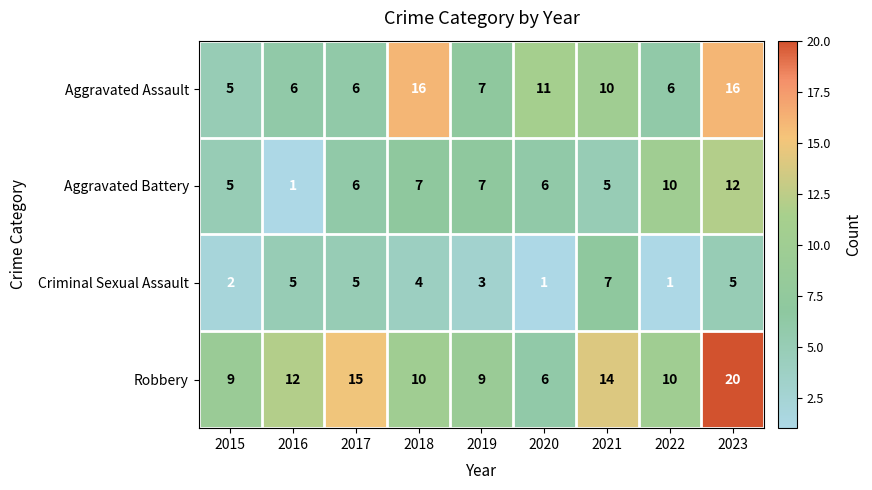

The Aggravated Assault series shows 6 at 2022. True or false?

True